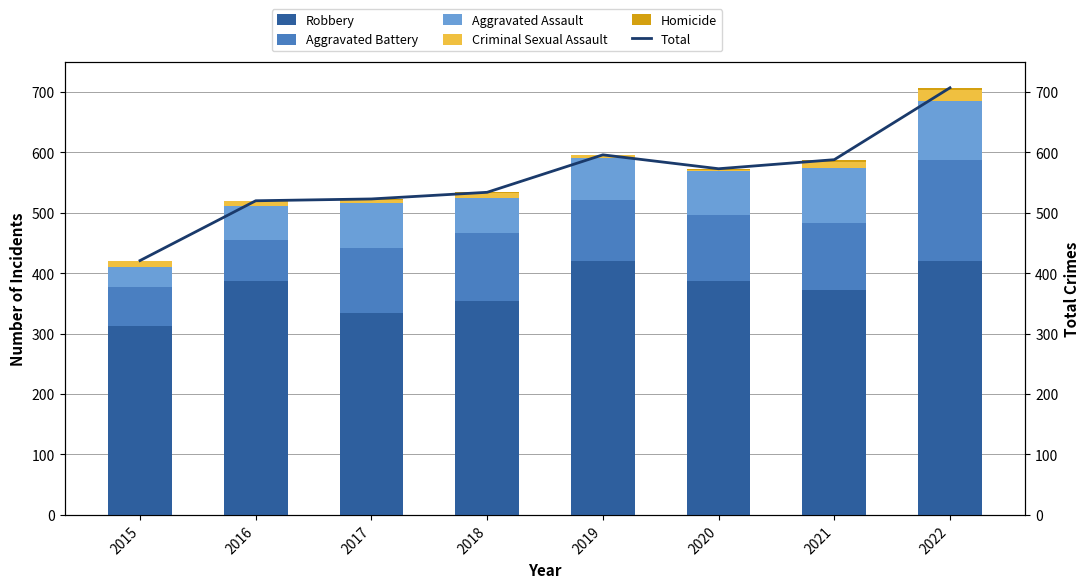

How many series are shown in this chart?

6